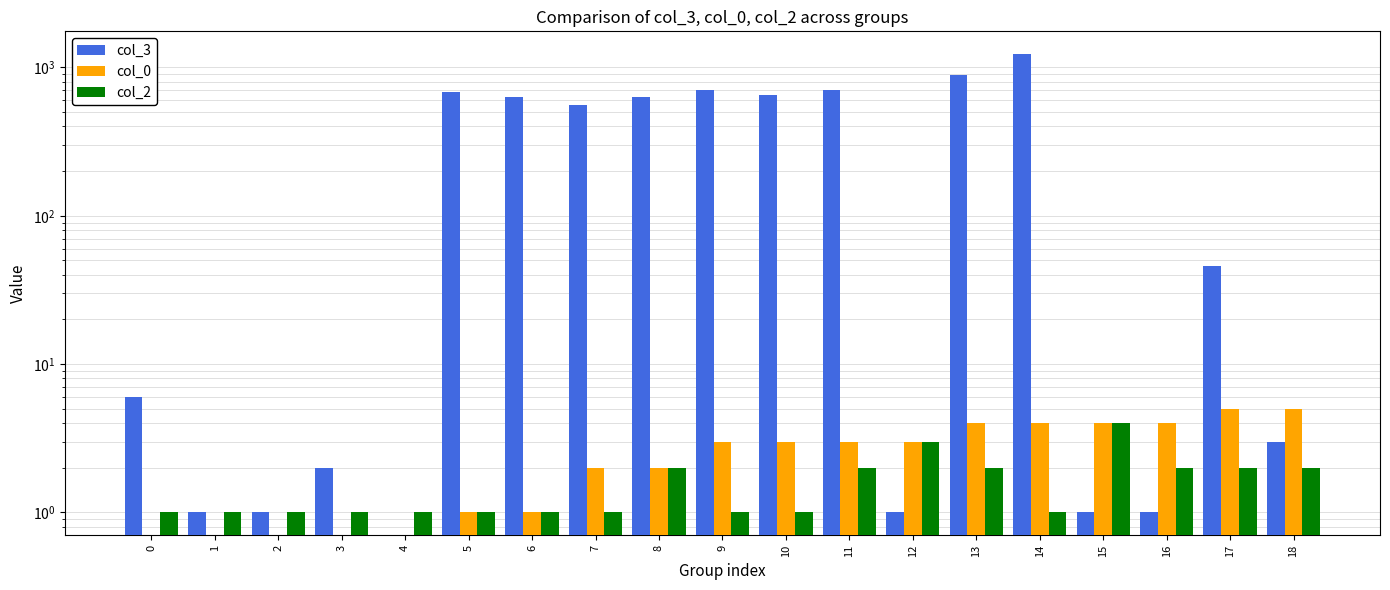

What is the average value of the col_2 series?

2